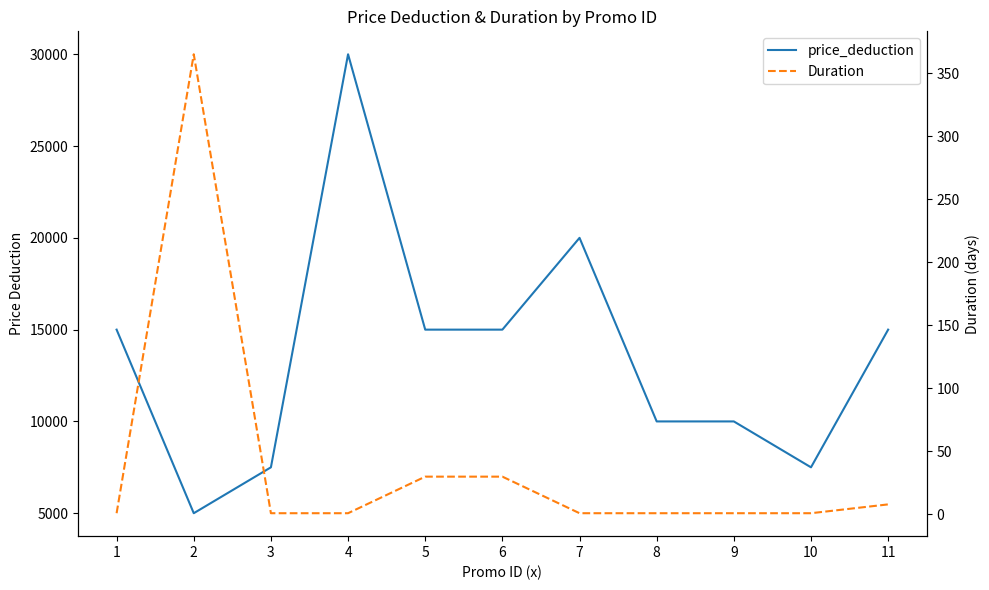

Which series has the widest spread of values?

price_deduction